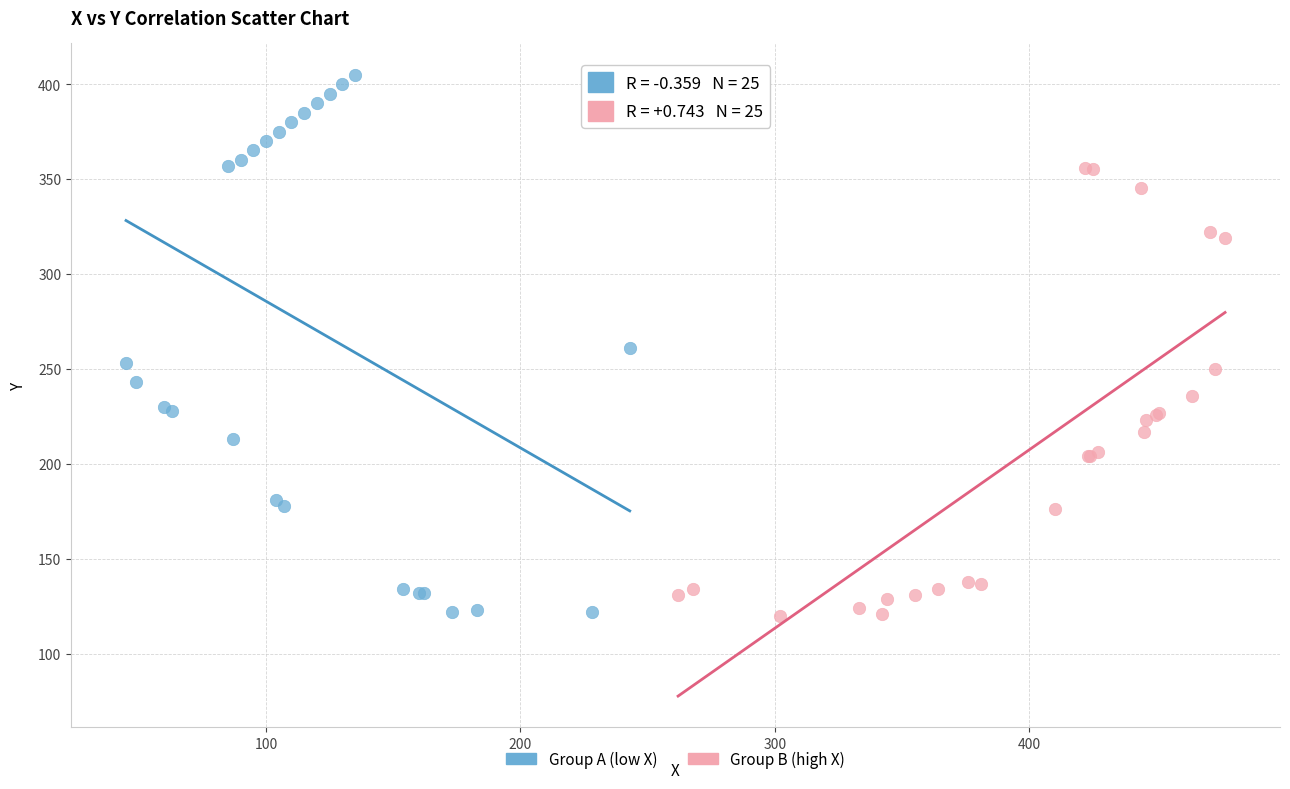

Which series has the largest Y range (max minus min)?

Group A (low X)